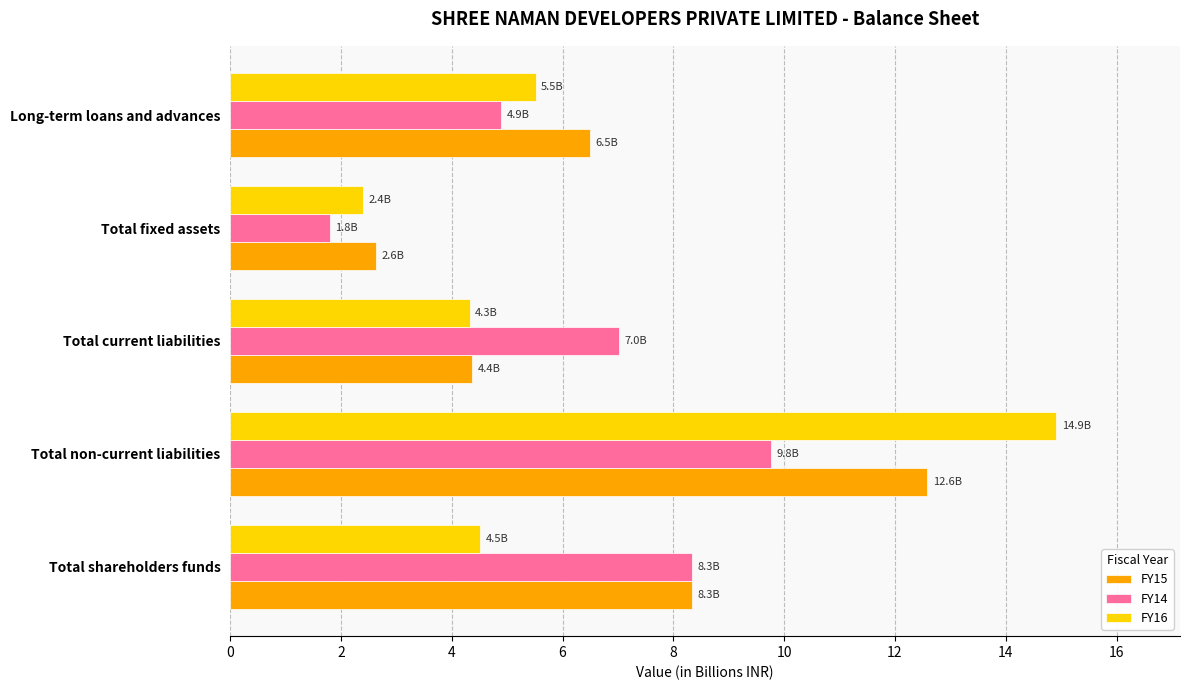

What is the total value across all series at Total non-current liabilities?

37.3